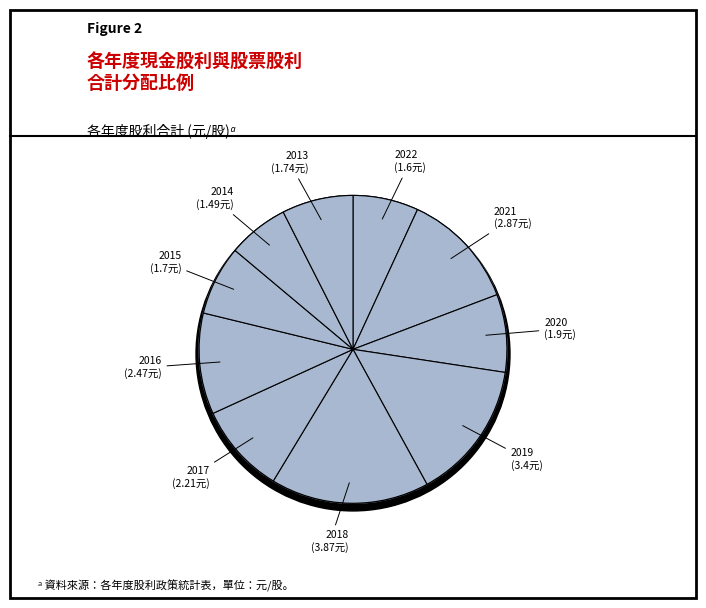

To the nearest percent, what portion does 2014 represent?

6%